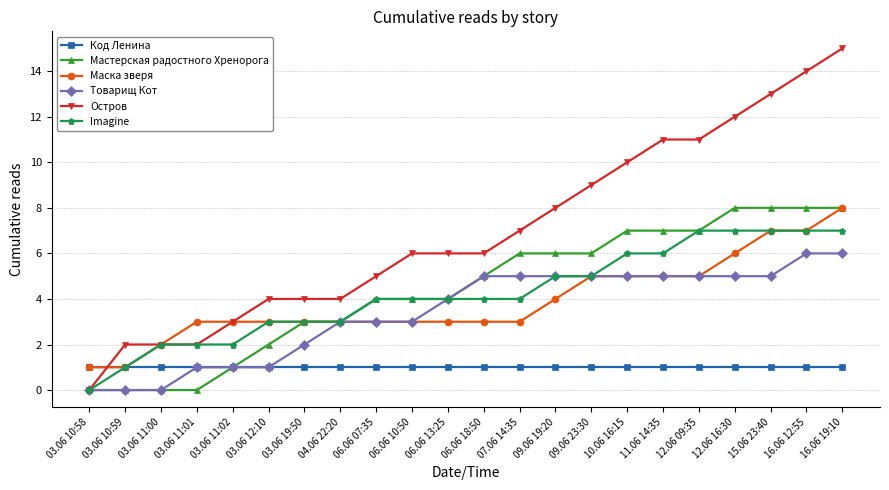

The value of Код Ленина at 10.06 16:15 is 1. True or false?

True